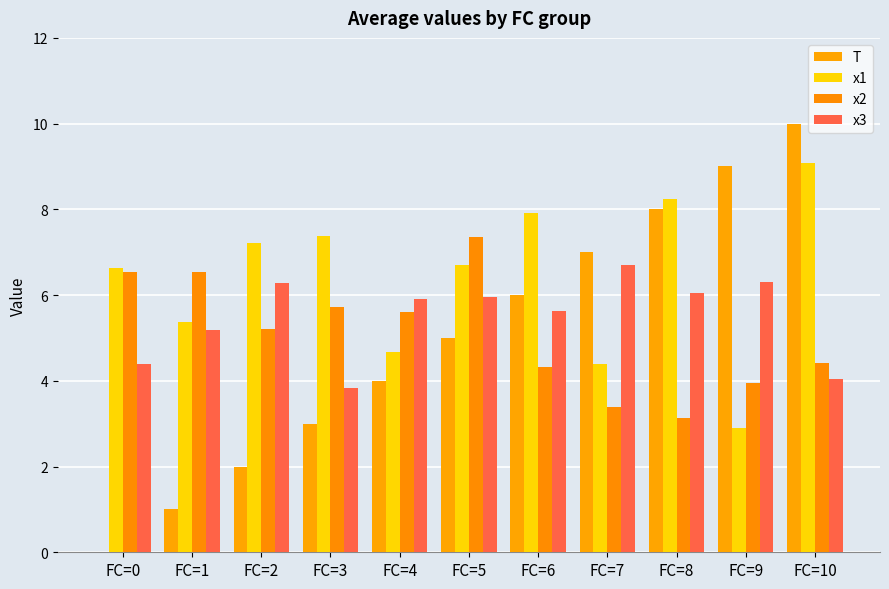

What is the value of the x3 bar at the 7th from the left?

5.6